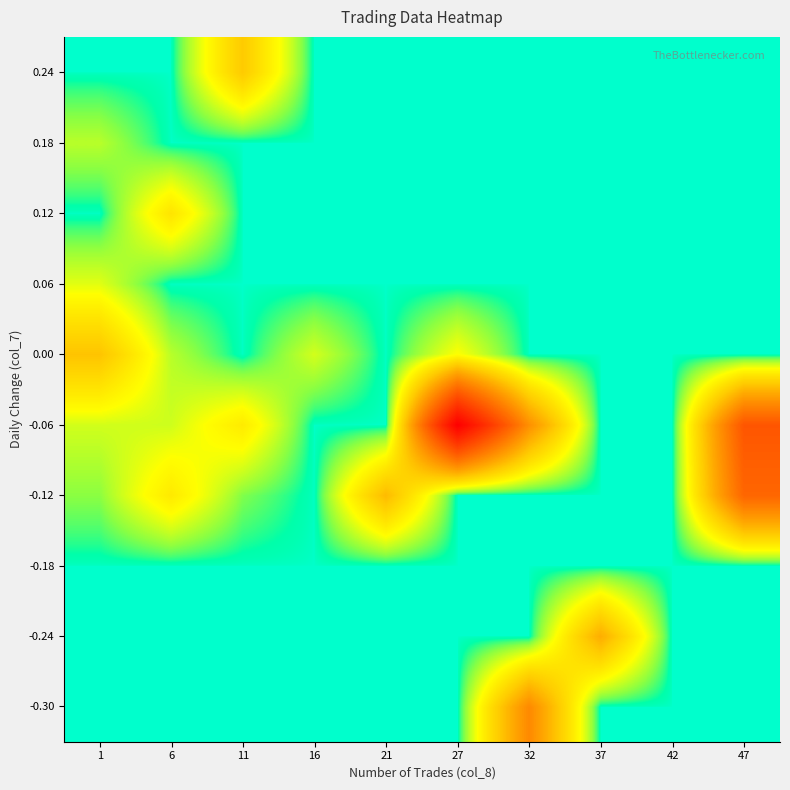

Reading left to right, transcribe all the data shown in this chart.

-0.30: 1=0	6=0	11=0	16=0	21=0	27=0	32=885150	37=0	42=0	47=0
-0.24: 1=0	6=0	11=0	16=0	21=0	27=0	32=0	37=668980	42=0	47=0
-0.18: 1=0	6=0	11=0	16=0	21=0	27=0	32=0	37=0	42=0	47=0
-0.12: 1=94220	6=346270	11=85100	16=0	21=597880	27=0	32=0	37=0	42=0	47=1132840
-0.06: 1=177620	6=173030	11=339120	16=0	21=0	27=2085050	32=842870	37=0	42=0	47=1260720
0.00: 1=553430	6=144420	11=0	16=179850	21=0	27=250240	32=0	37=0	42=0	47=0
0.06: 1=202200	6=0	11=0	16=0	21=0	27=0	32=0	37=0	42=0	47=0
0.12: 1=0	6=374180	11=0	16=0	21=0	27=0	32=0	37=0	42=0	47=0
0.18: 1=145500	6=0	11=0	16=0	21=0	27=0	32=0	37=0	42=0	47=0
0.24: 1=0	6=0	11=516260	16=0	21=0	27=0	32=0	37=0	42=0	47=0